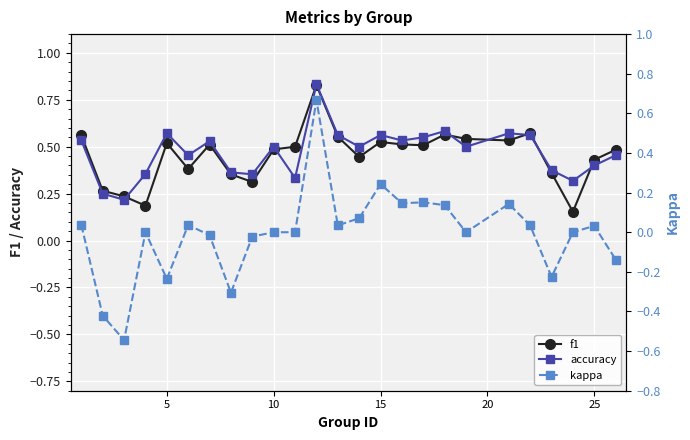

Reading left to right, list all the values displayed in this chart.

f1: 0.6	0.3	0.2	0.2	0.5	0.4	0.5	0.4	0.3	0.5	0.5	0.8	0.6	0.4	0.5	0.5	0.5	0.6	0.5	0.5	0.6	0.4	0.2	0.4	0.5
accuracy: 0.5	0.2	0.2	0.4	0.6	0.5	0.5	0.4	0.4	0.5	0.3	0.8	0.6	0.5	0.6	0.5	0.6	0.6	0.5	0.6	0.6	0.4	0.3	0.4	0.5
kappa: 0.0	-0.4	-0.5	0.0	-0.2	0.0	-0.0	-0.3	-0.0	0.0	0.0	0.7	0.0	0.1	0.2	0.1	0.2	0.1	0.0	0.1	0.0	-0.2	0.0	0.0	-0.1